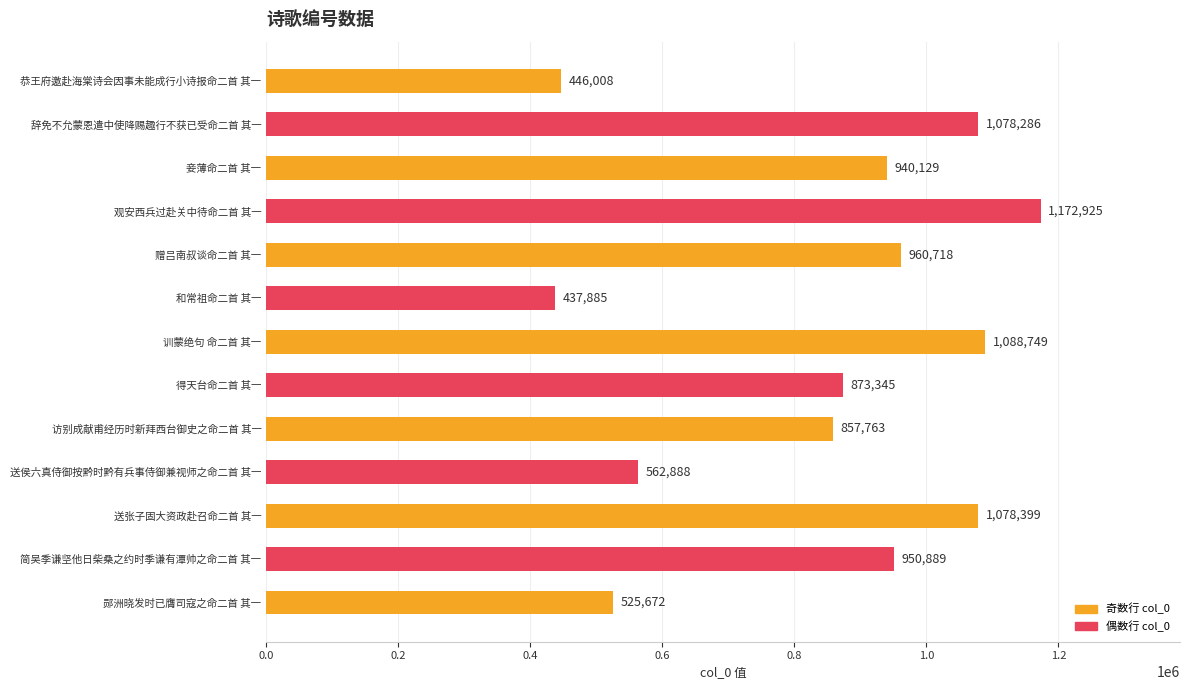

What is the difference between the maximum and minimum values?

735040